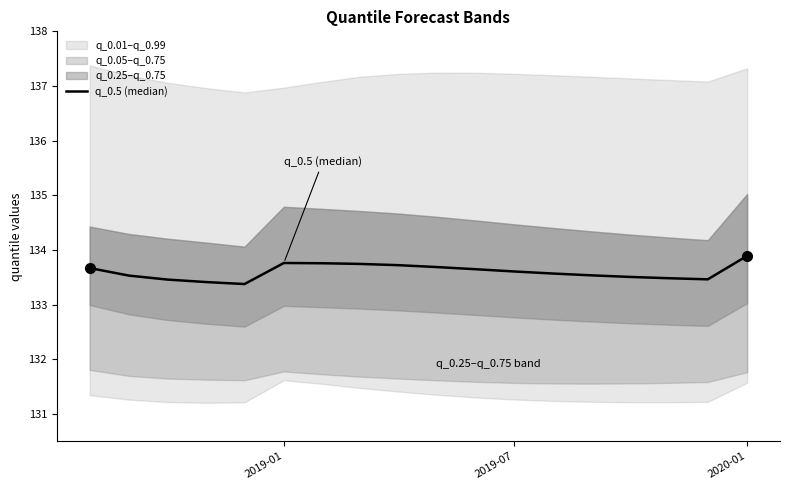

What is the average value?

133.6